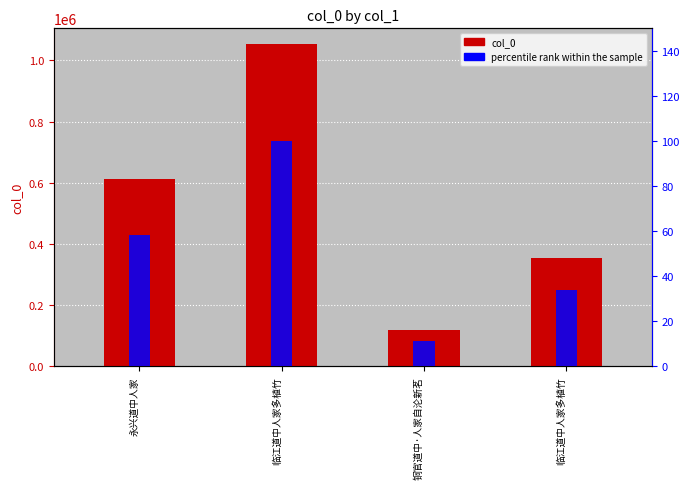

What is the label of the 1st bar from the left?

永兴道中人家